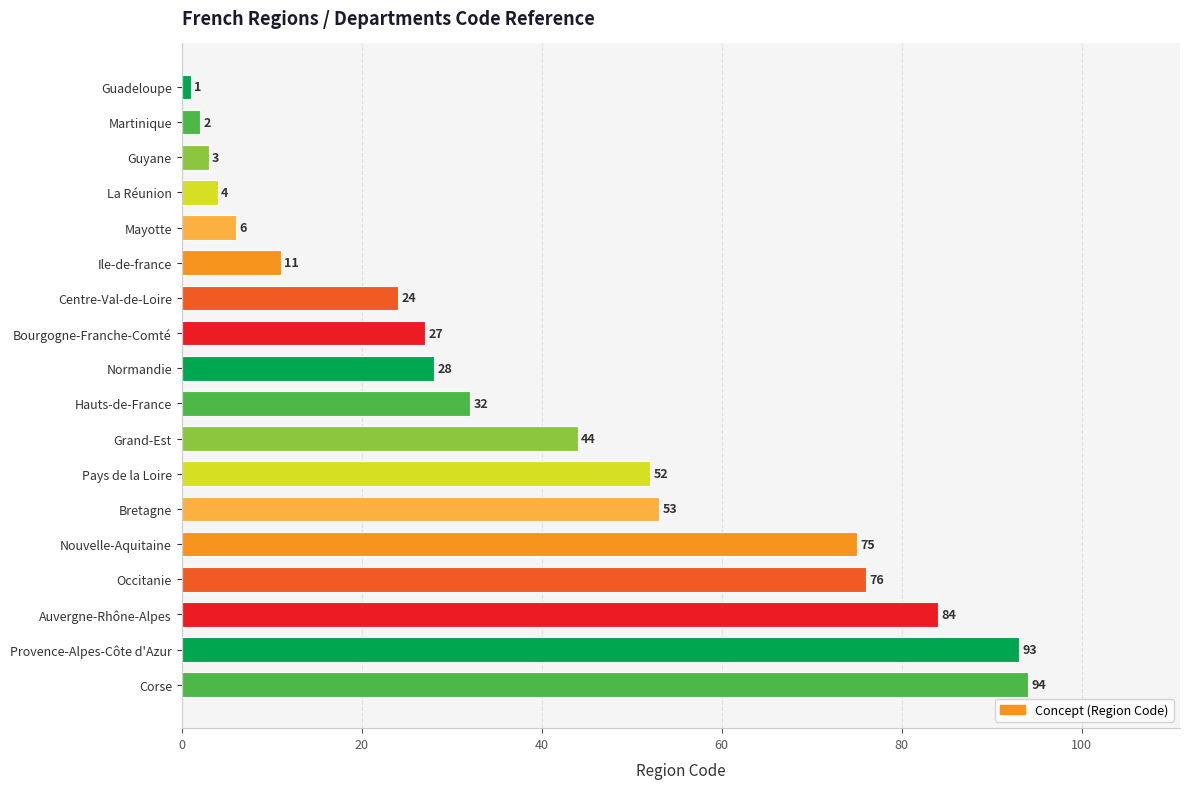

Between Ile-de-france and Auvergne-Rhône-Alpes, which is larger?

Auvergne-Rhône-Alpes